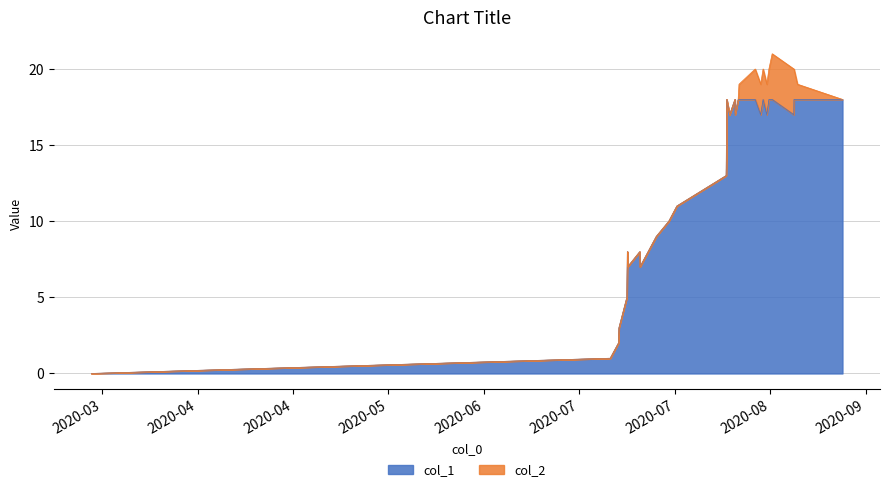

Does the chart display data point markers on the line(s)?

No